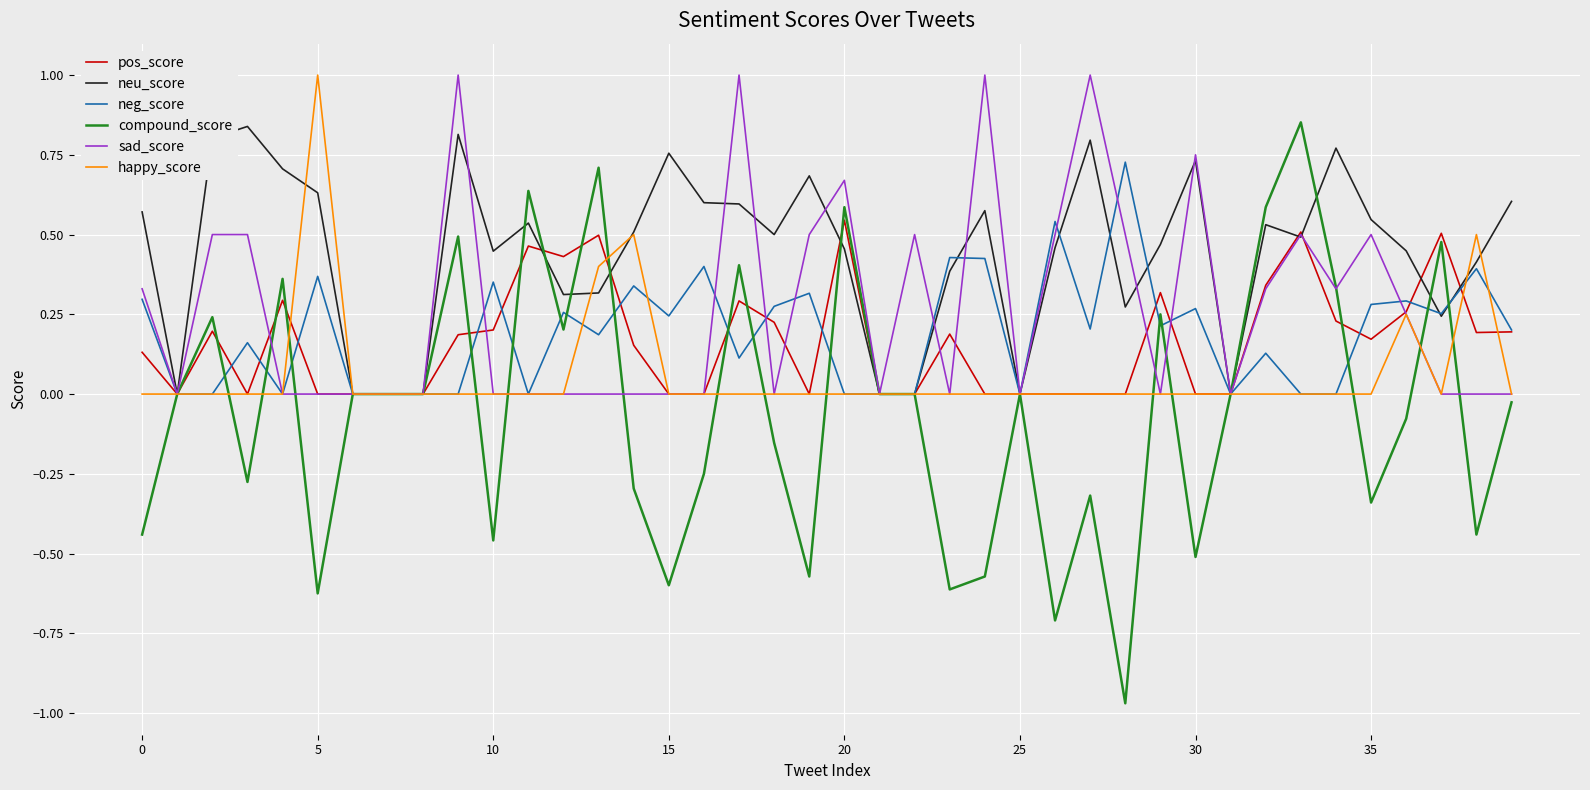

Which series has the widest spread of values?

compound_score